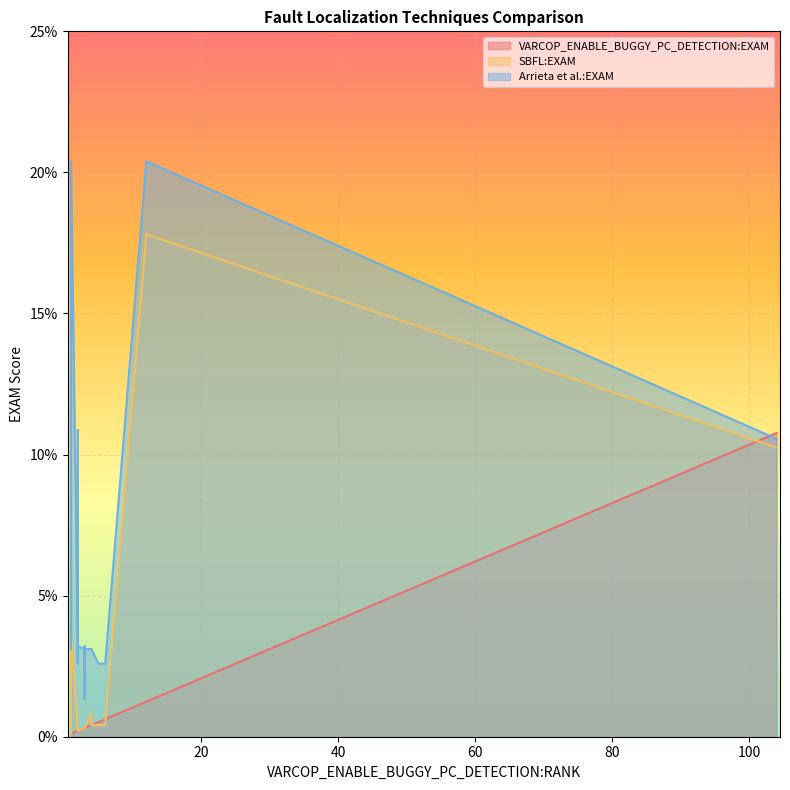

At which label does Arrieta et al.:EXAM first exceed 3?

1